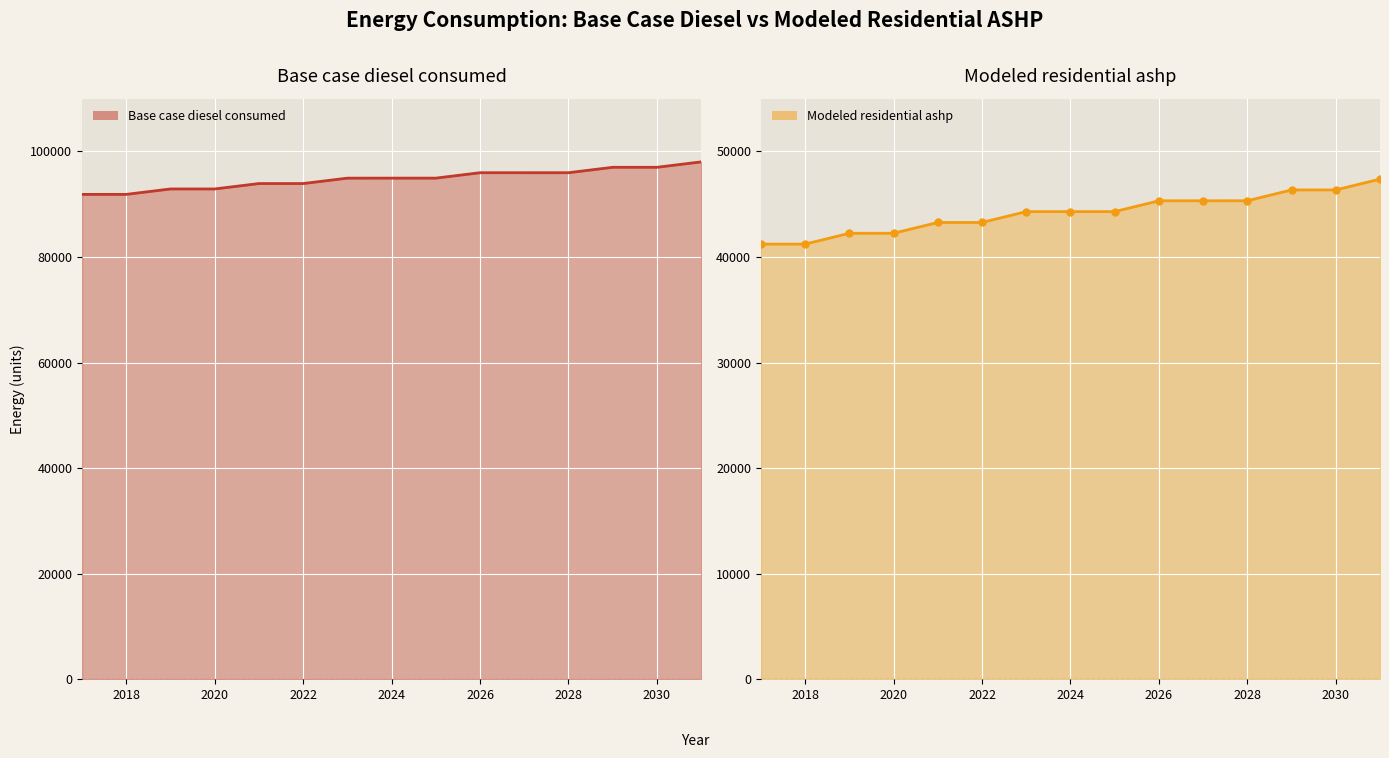

True or false: Modeled residential ashp and Base case diesel consumed intersect in this chart.

False